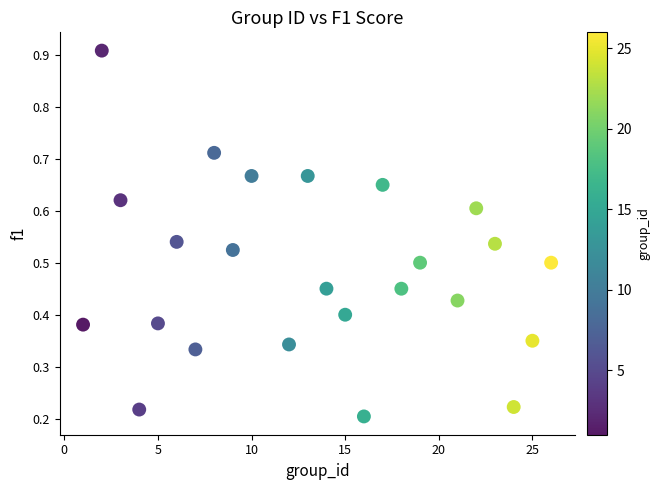

What is the range of X values (max minus min)?

25.0